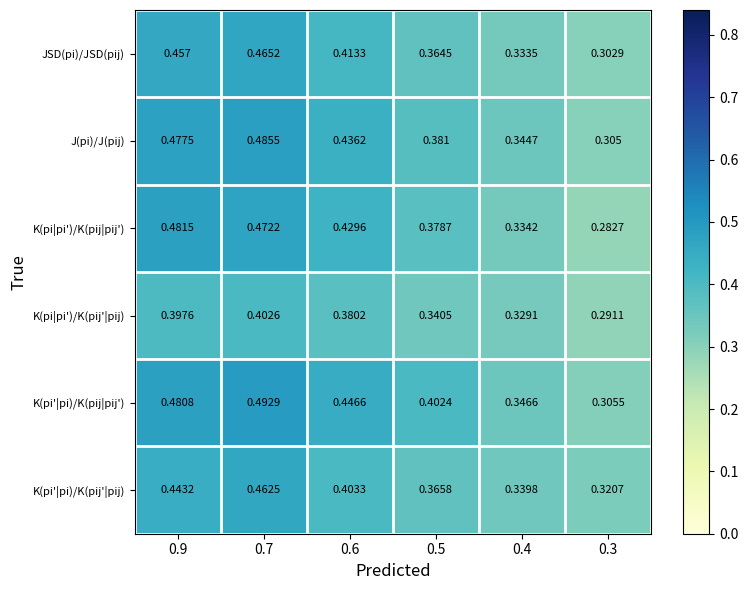

Is the value of K(pi'|pi)/K(pij'|pij) at 0.6 greater than the value of JSD(pi)/JSD(pij) at 0.5?

Yes